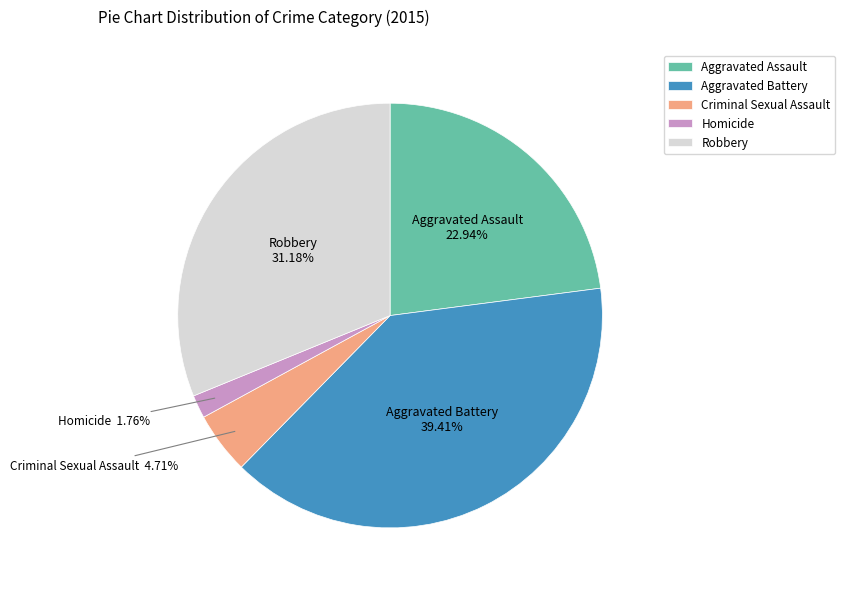

Which slice is the largest?

Aggravated Battery